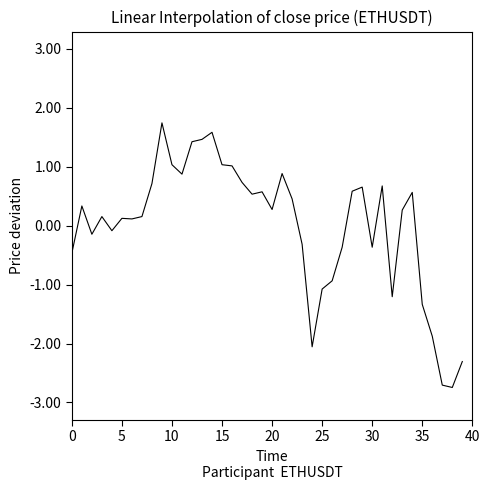

Reading left to right, list all the values displayed in this chart.

-0.5	0.3	-0.1	0.2	-0.1	0.1	0.1	0.2	0.7	1.7	1.0	0.9	1.4	1.5	1.6	1.0	1.0	0.7	0.5	0.6	0.3	0.9	0.5	-0.3	-2.1	-1.1	-0.9	-0.4	0.6	0.7	-0.4	0.7	-1.2	0.3	0.6	-1.3	-1.9	-2.7	-2.7	-2.3